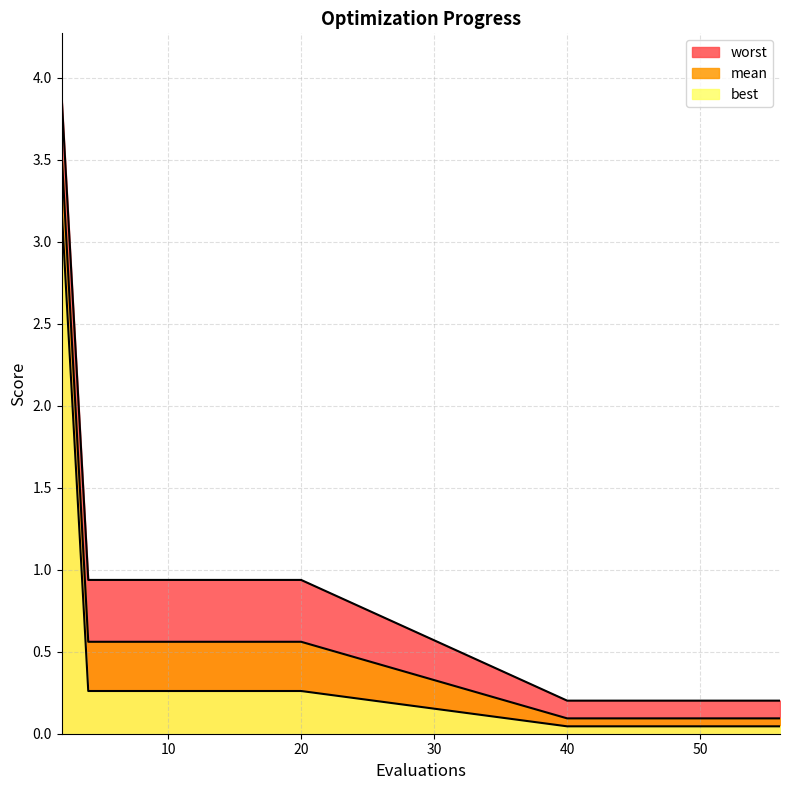

True or false: worst and mean cross at least once.

False